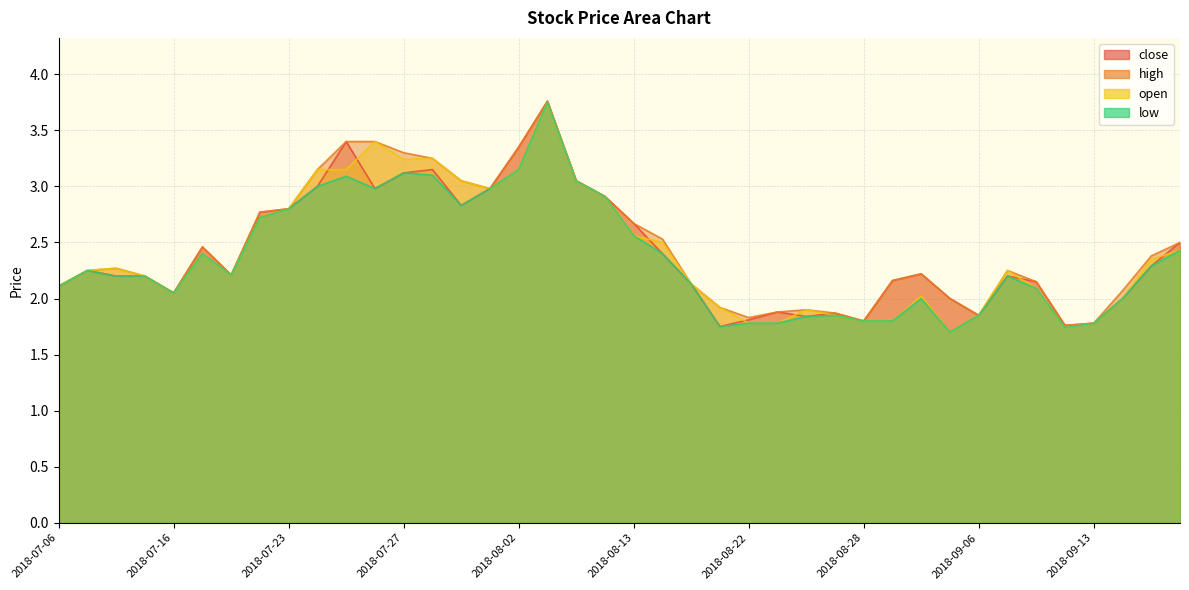

What is the total value across all series at 2018-09-13?

7.1